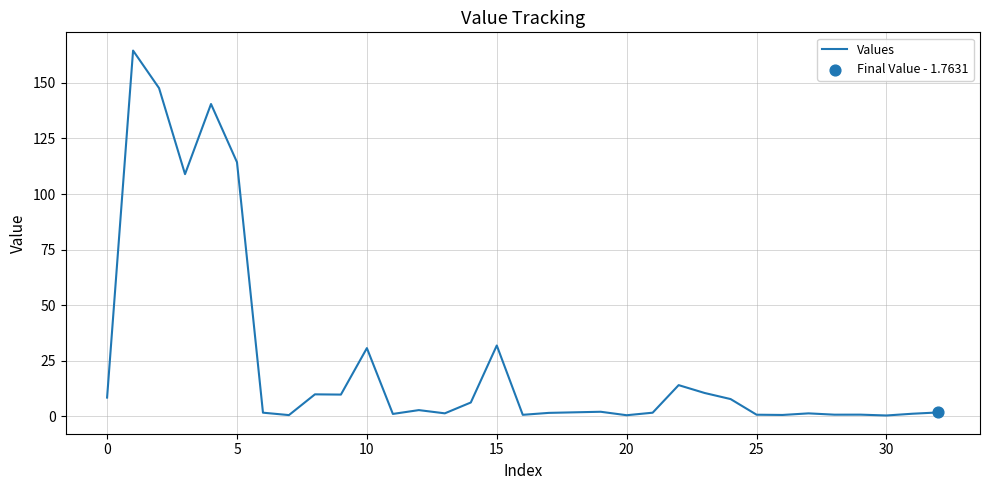

What is the maximum value shown in the chart?

164.5